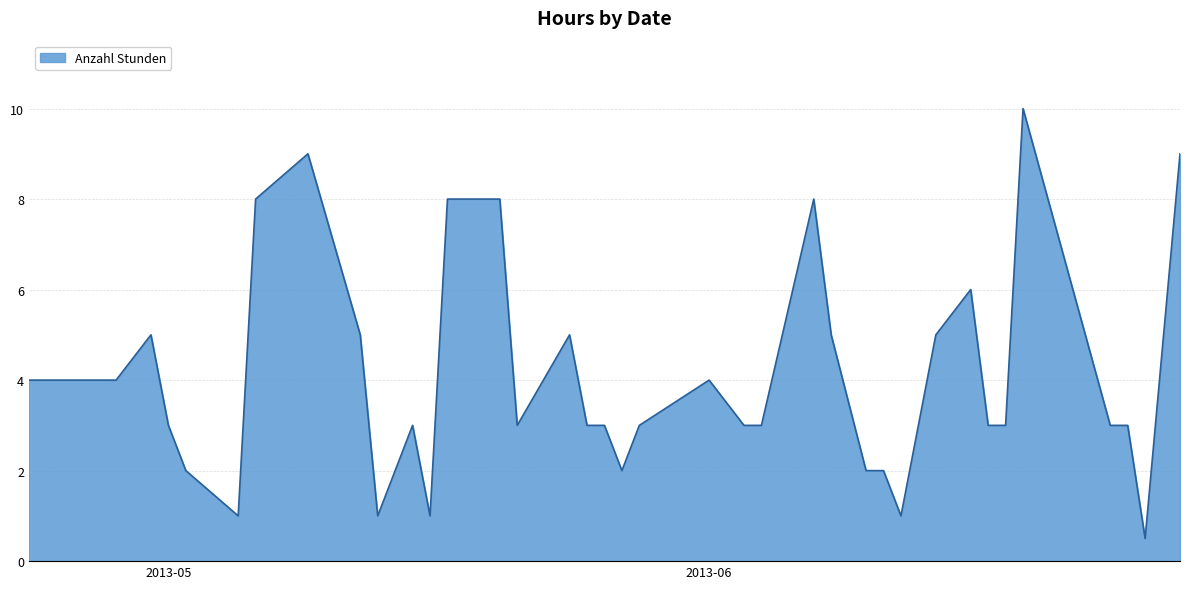

What is the difference between the maximum and minimum values?

9.5